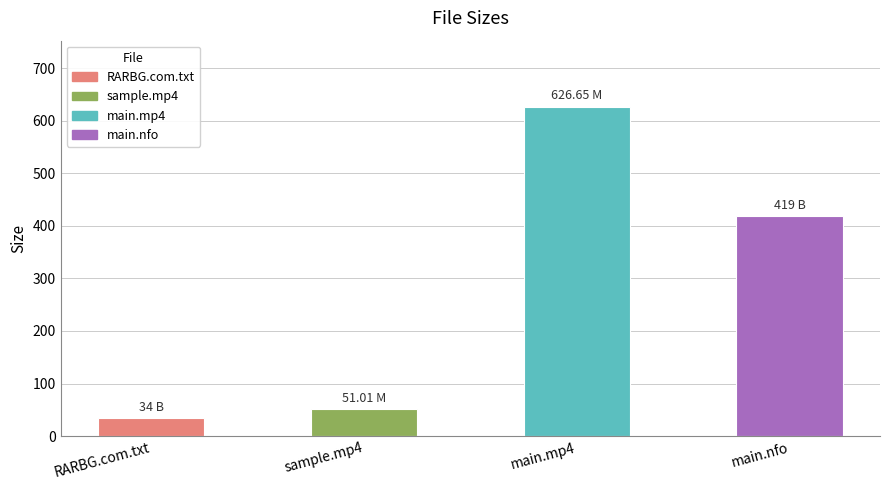

What is the sum of all values?

1130.7